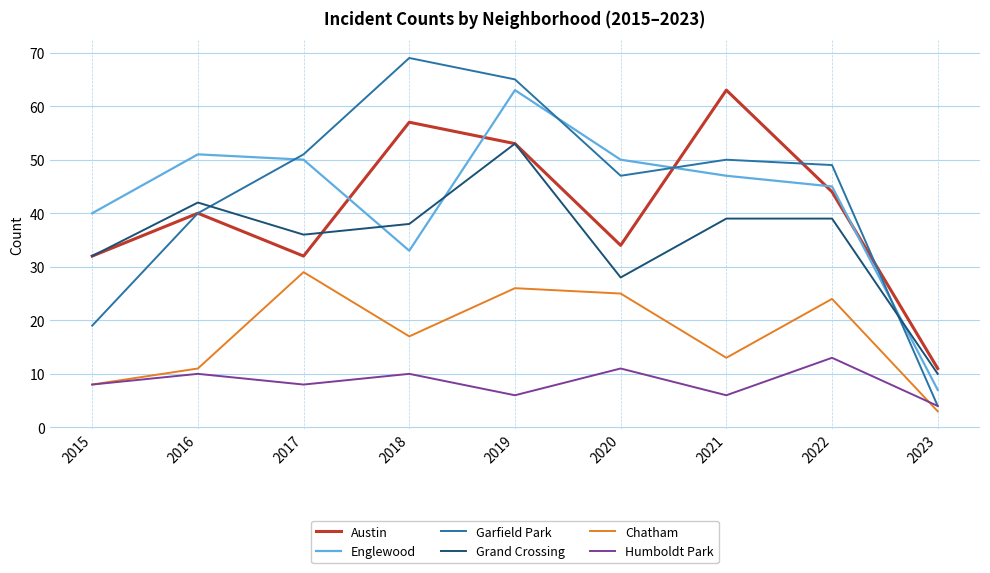

How many interior local peaks does the Englewood series have?

2